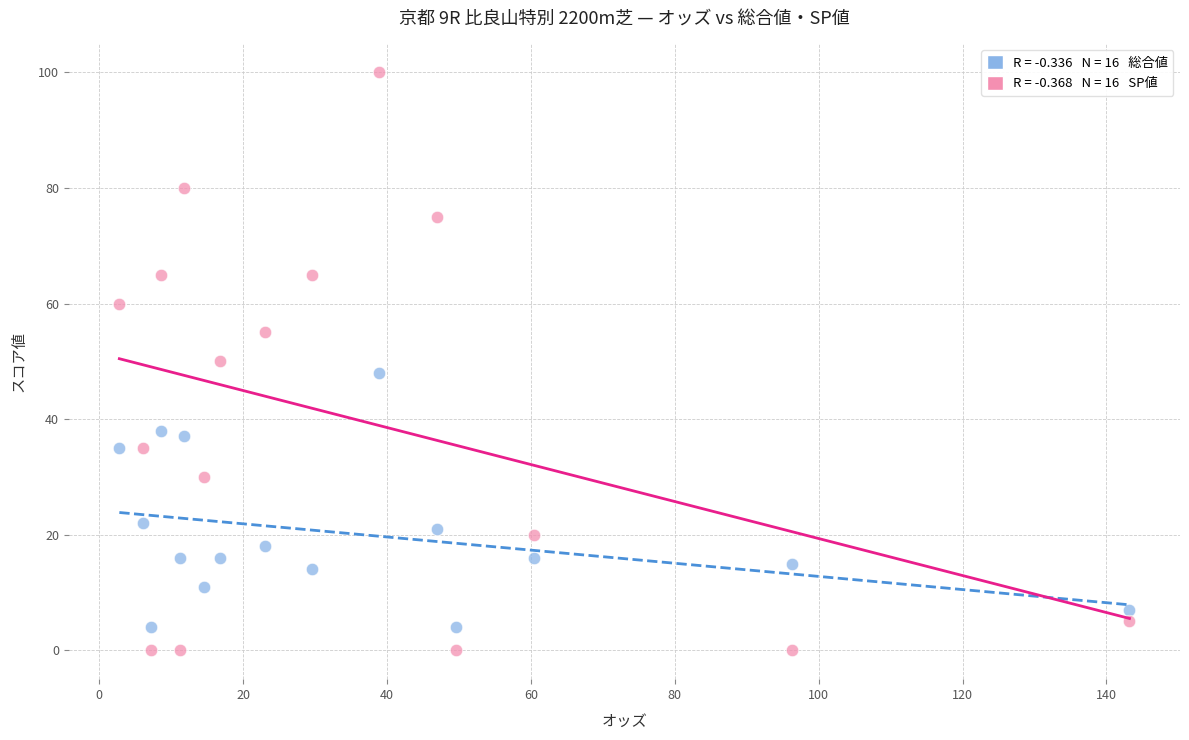

Across all data points, what is the range of Y values (max minus min)?

100